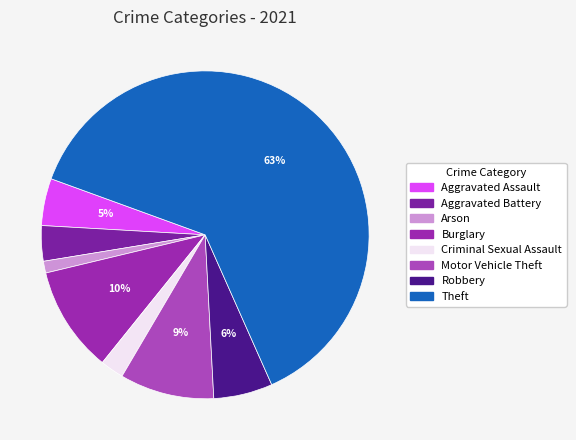

To the nearest percent, what portion does Criminal Sexual Assault represent?

2%